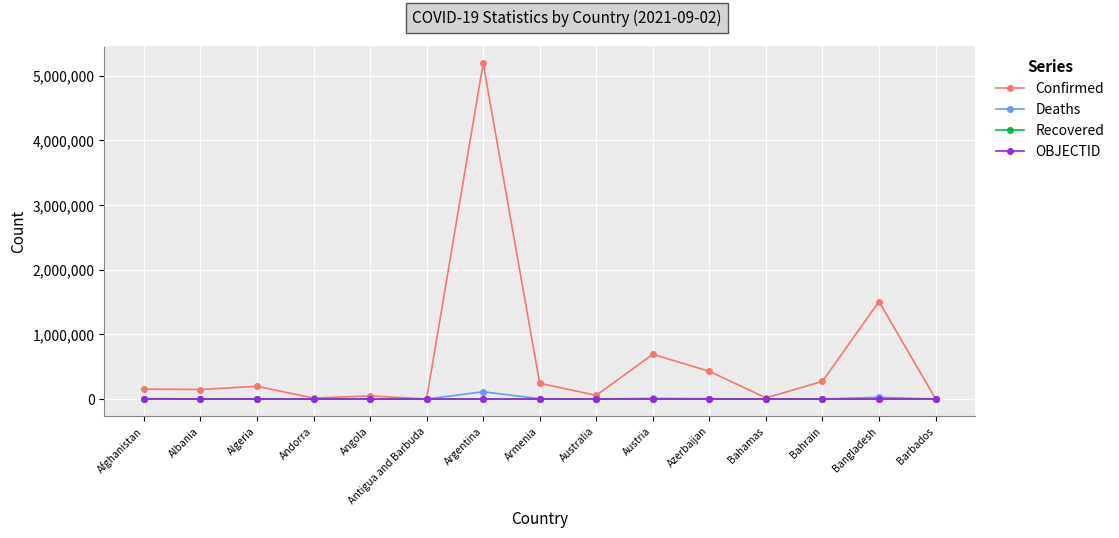

Which series has the widest spread of values?

Confirmed